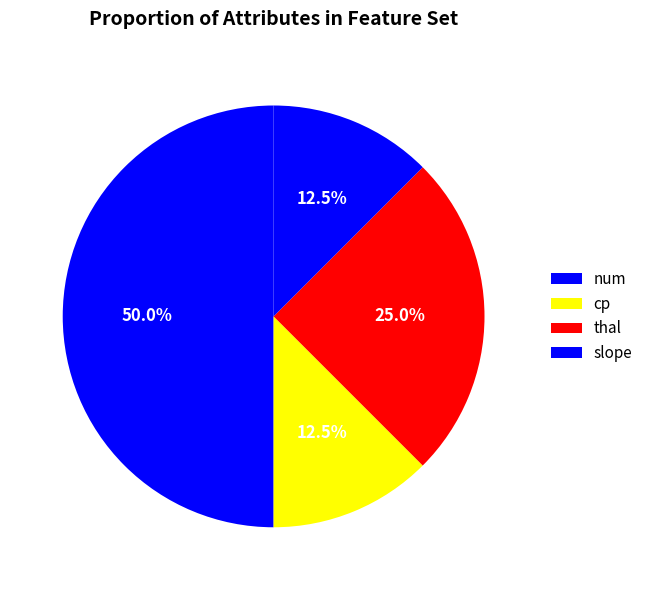

Count the number of slices in the pie.

4